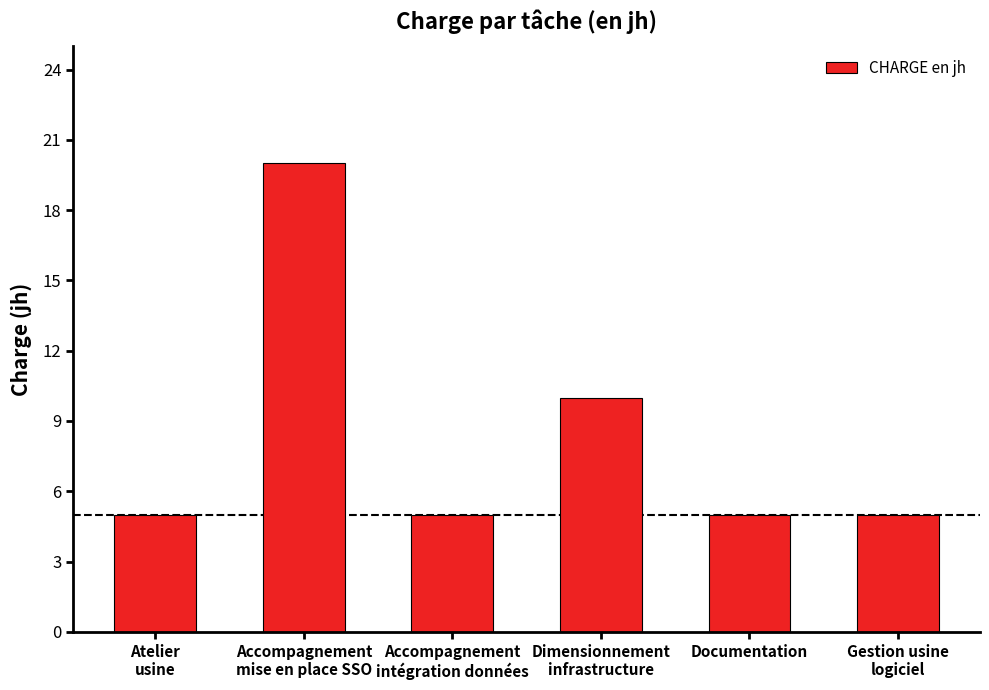

What is the average value?

8